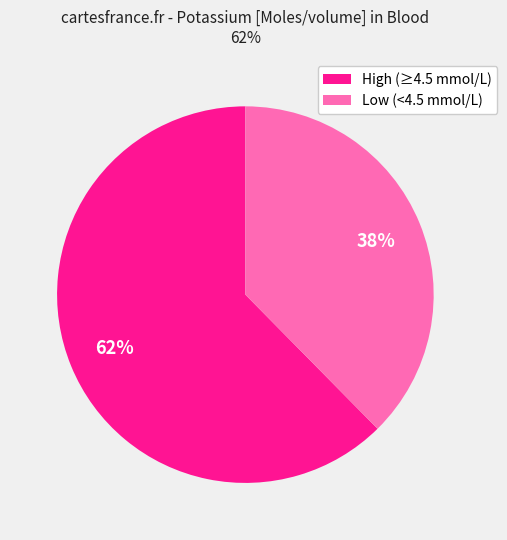

Combined, do High (≥4.5 mmol/L) and Low (<4.5 mmol/L) account for over 50%?

Yes